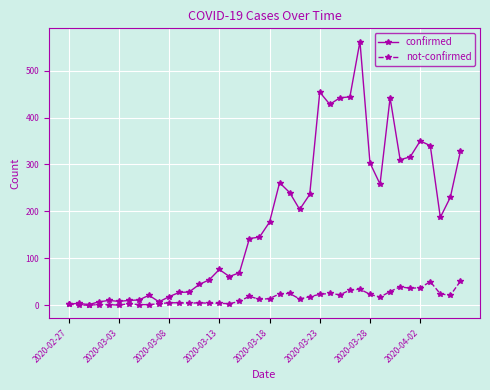

True or false: not-confirmed has more than 2 interior local peaks.

True